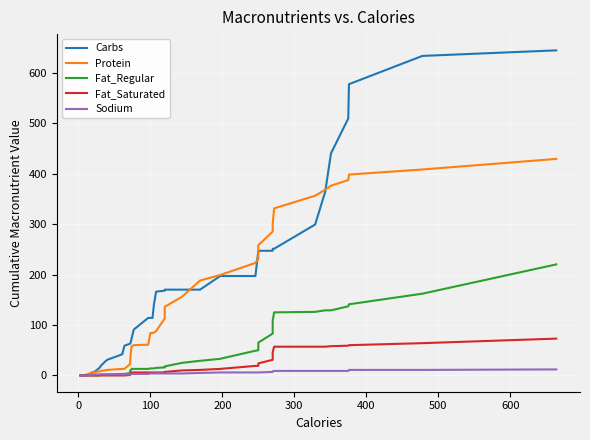

Does the chart display data point markers on the line(s)?

No